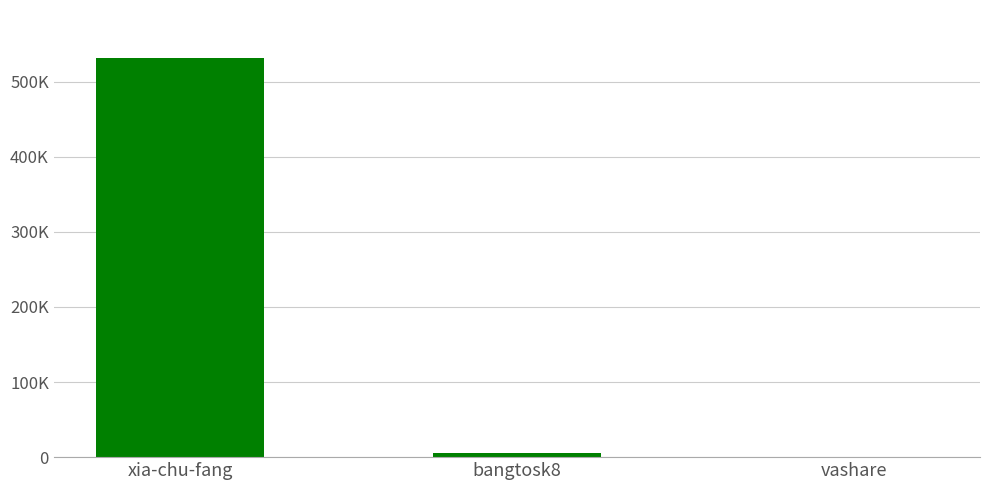

What is the label of the 1st bar from the right?

vashare